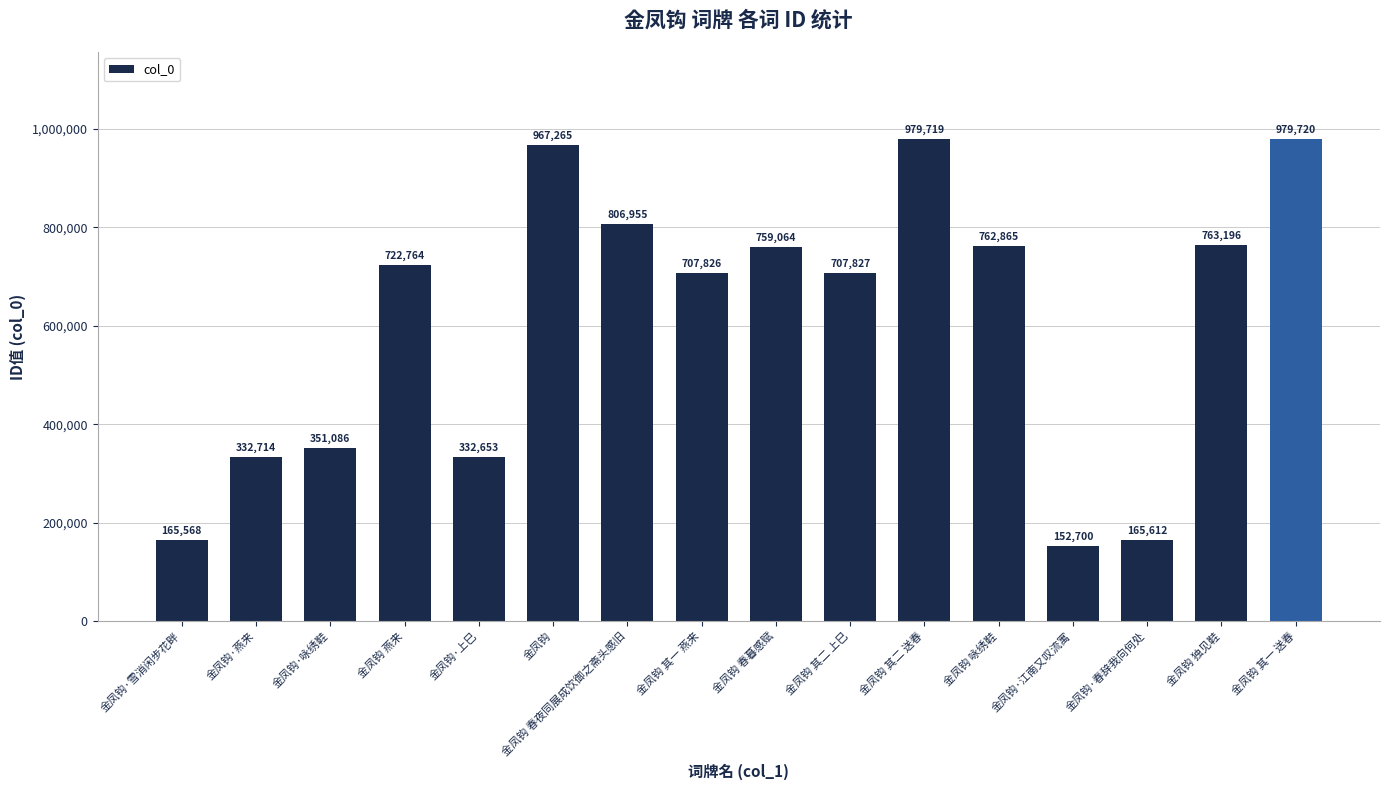

What is the maximum value shown in the chart?

979720